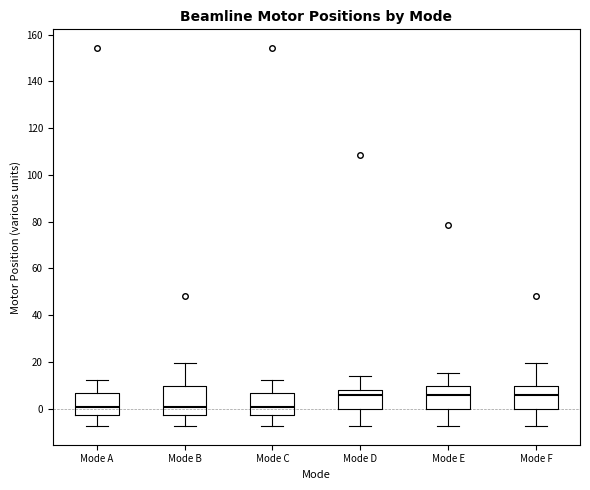

Reading left to right, read every box against the y-axis: the position of its median line, the range the box covers, and the ends of its whiskers. The values are not printed on the chart, so give them approximately, as read against the axis.

Mode A: median 0, box -2 to 6, whiskers -8 to 12
Mode B: median 0, box -2 to 10, whiskers -8 to 20
Mode C: median 0, box -2 to 6, whiskers -8 to 12
Mode D: median 6, box 0 to 8, whiskers -8 to 14
Mode E: median 6, box 0 to 10, whiskers -8 to 16
Mode F: median 6, box 0 to 10, whiskers -8 to 20